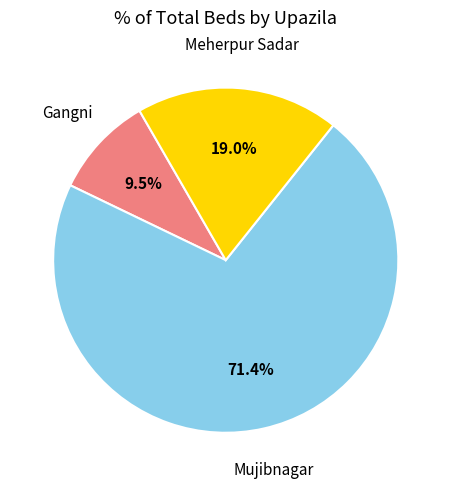

Do Gangni and Mujibnagar together represent more than half of the pie?

Yes